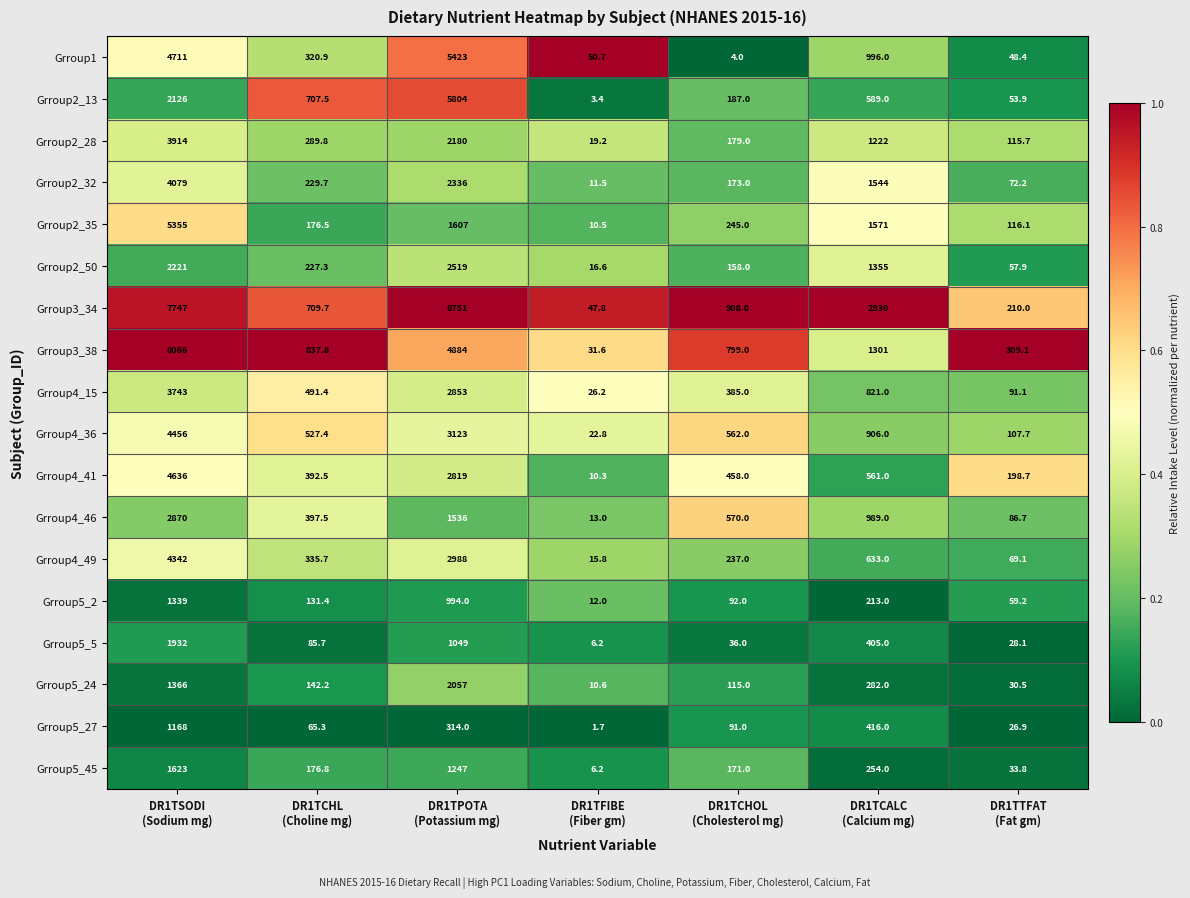

What is the difference between the maximum and second lowest values in the Grroup4_46 series?

2783.3